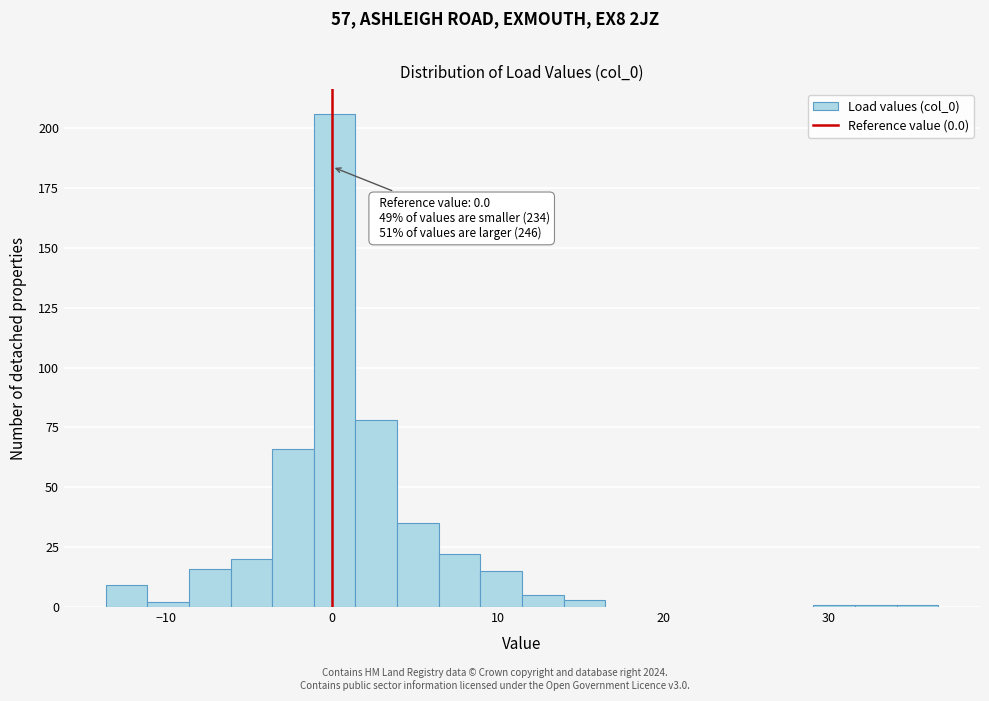

Read against the x-axis, roughly where is the centre of the tallest bar?

0